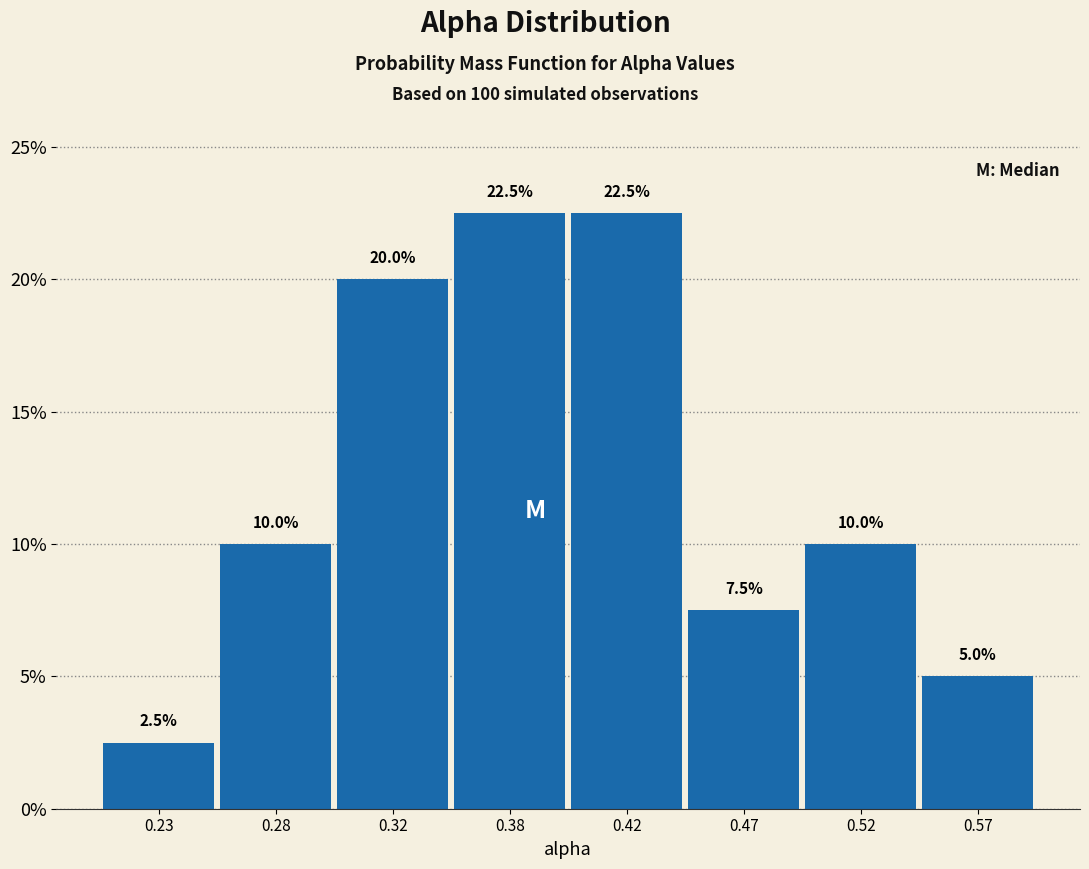

Reading left to right, what are all the values shown in this chart?

2.5	10.0	20.0	22.5	22.5	7.5	10.0	5.0